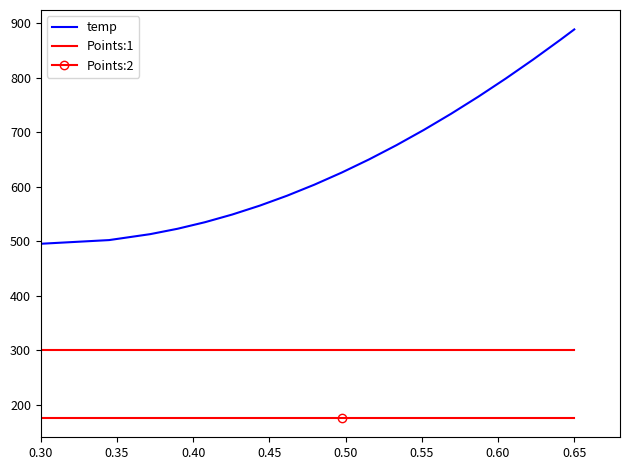

True or false: Points:2 and Points:1 intersect in this chart.

False